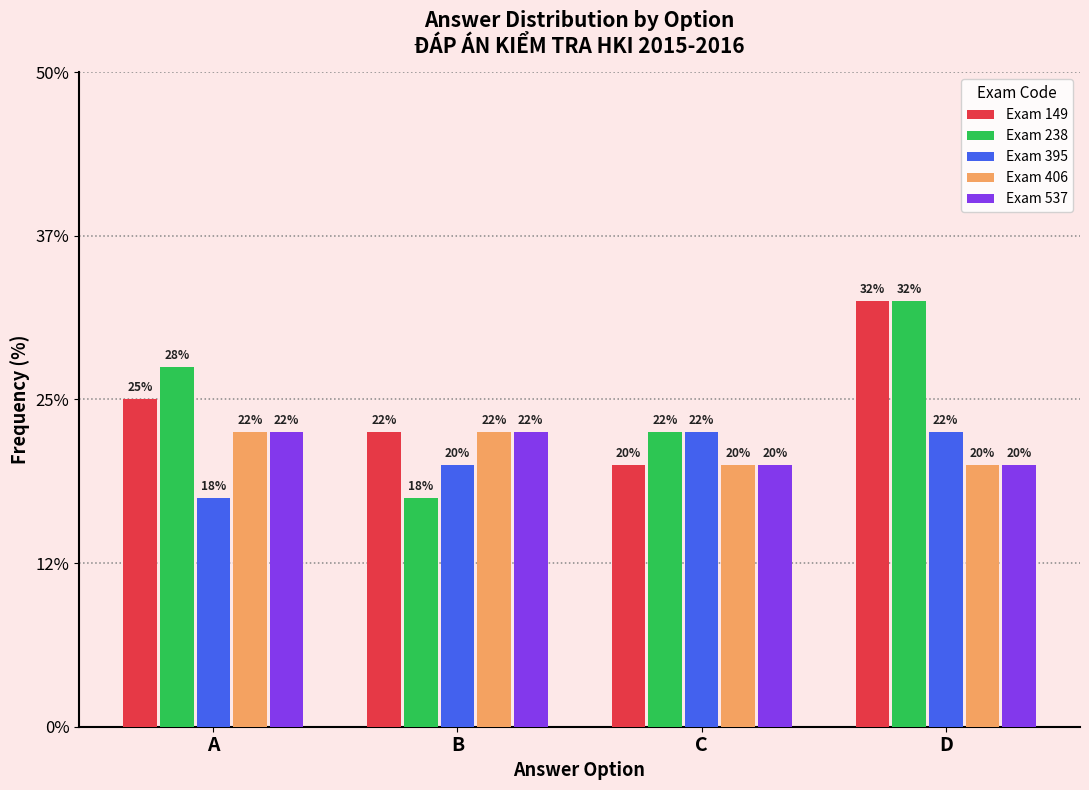

What are all the series names shown in the legend?

Exam 149, Exam 238, Exam 395, Exam 406, Exam 537